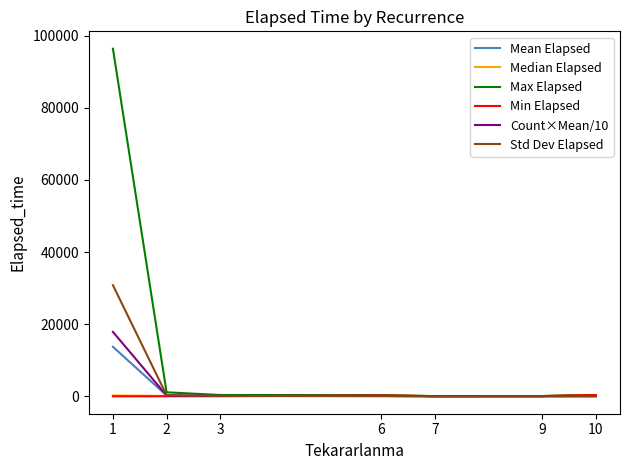

Which series has the largest total across all categories?

Max Elapsed